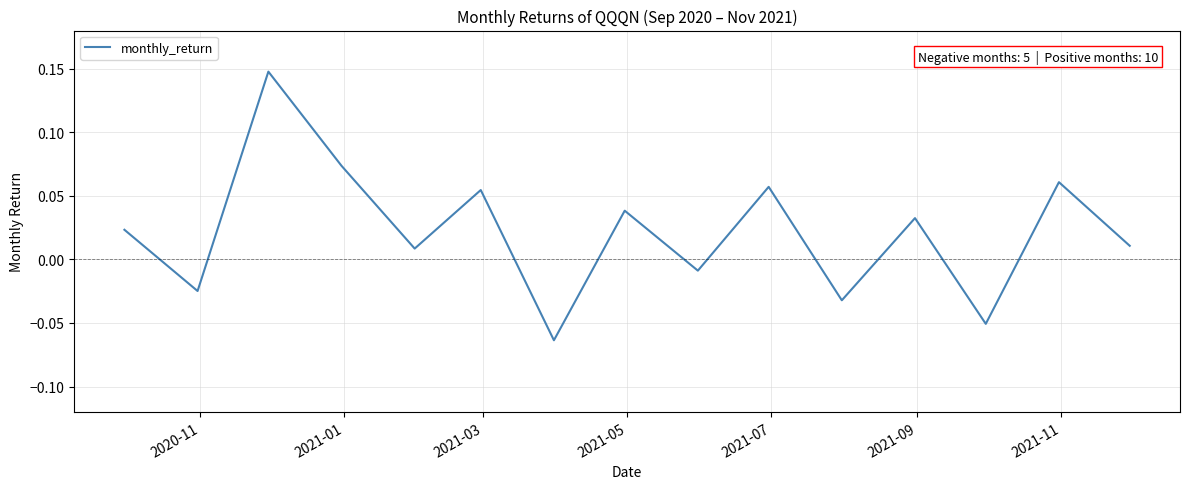

Does the chart have visible grid lines?

Yes